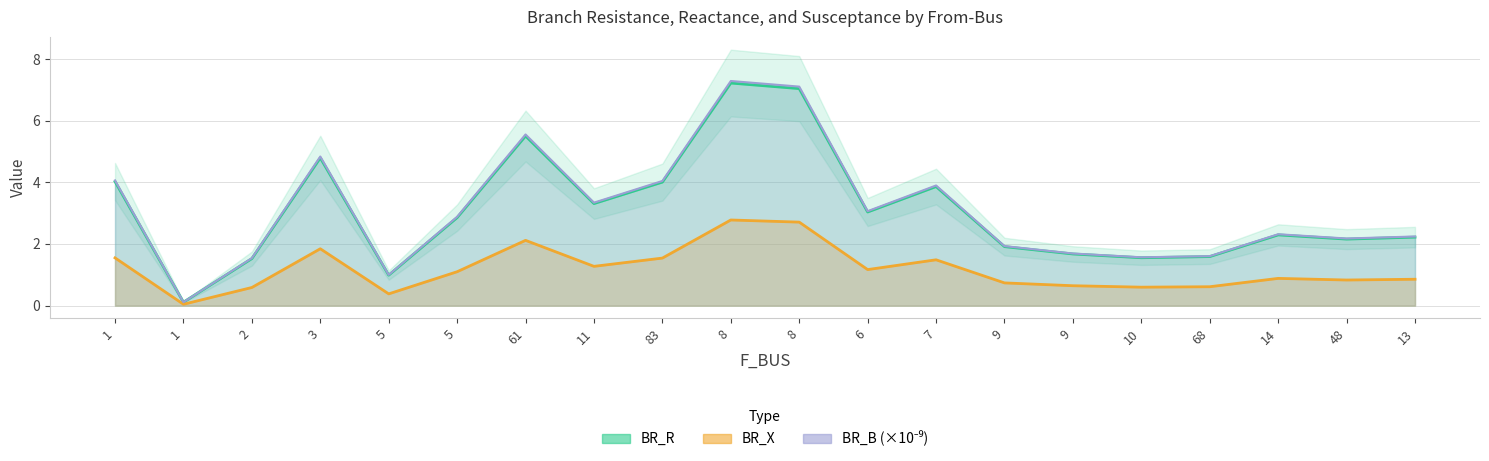

What value does the BR_X series have at 68?

0.6